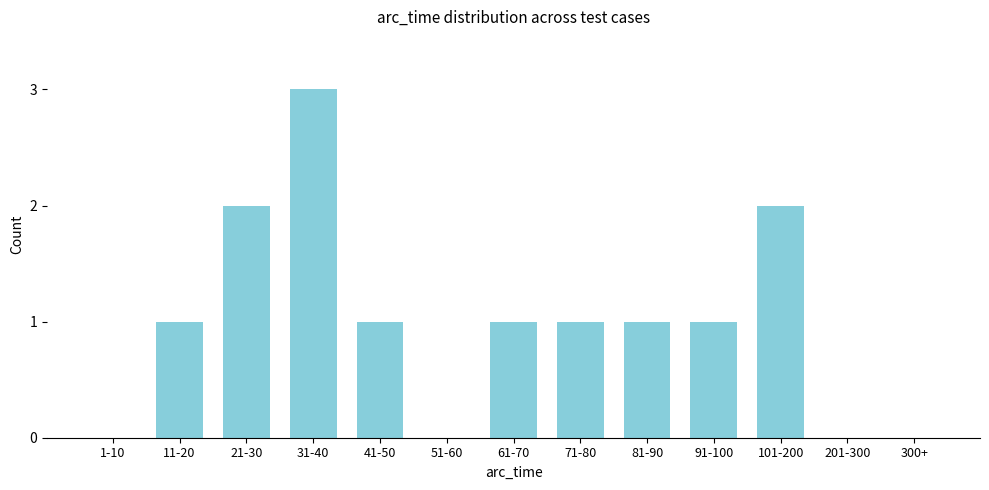

Reading left to right, transcribe all the data shown in this chart.

1-10=0	11-20=1	21-30=2	31-40=3	41-50=1	51-60=0	61-70=1	71-80=1	81-90=1	91-100=1	101-200=2	201-300=0	300+=0